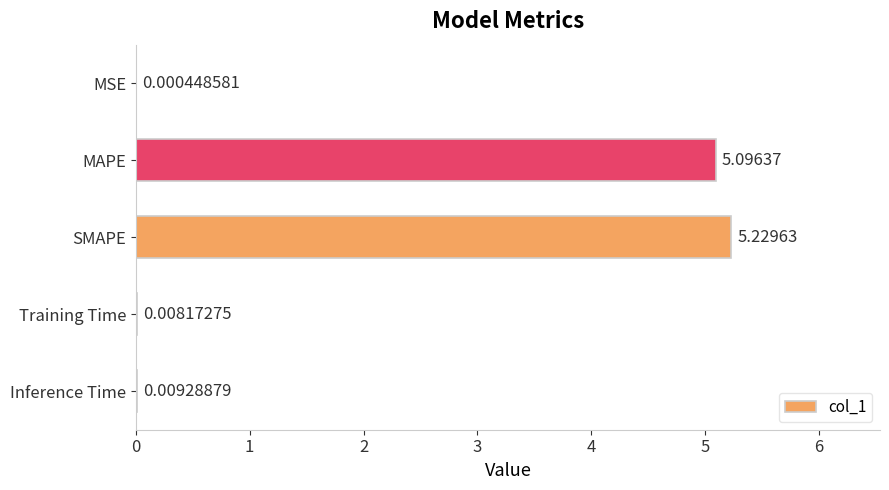

What is the change in value from MSE to SMAPE?

+5.2